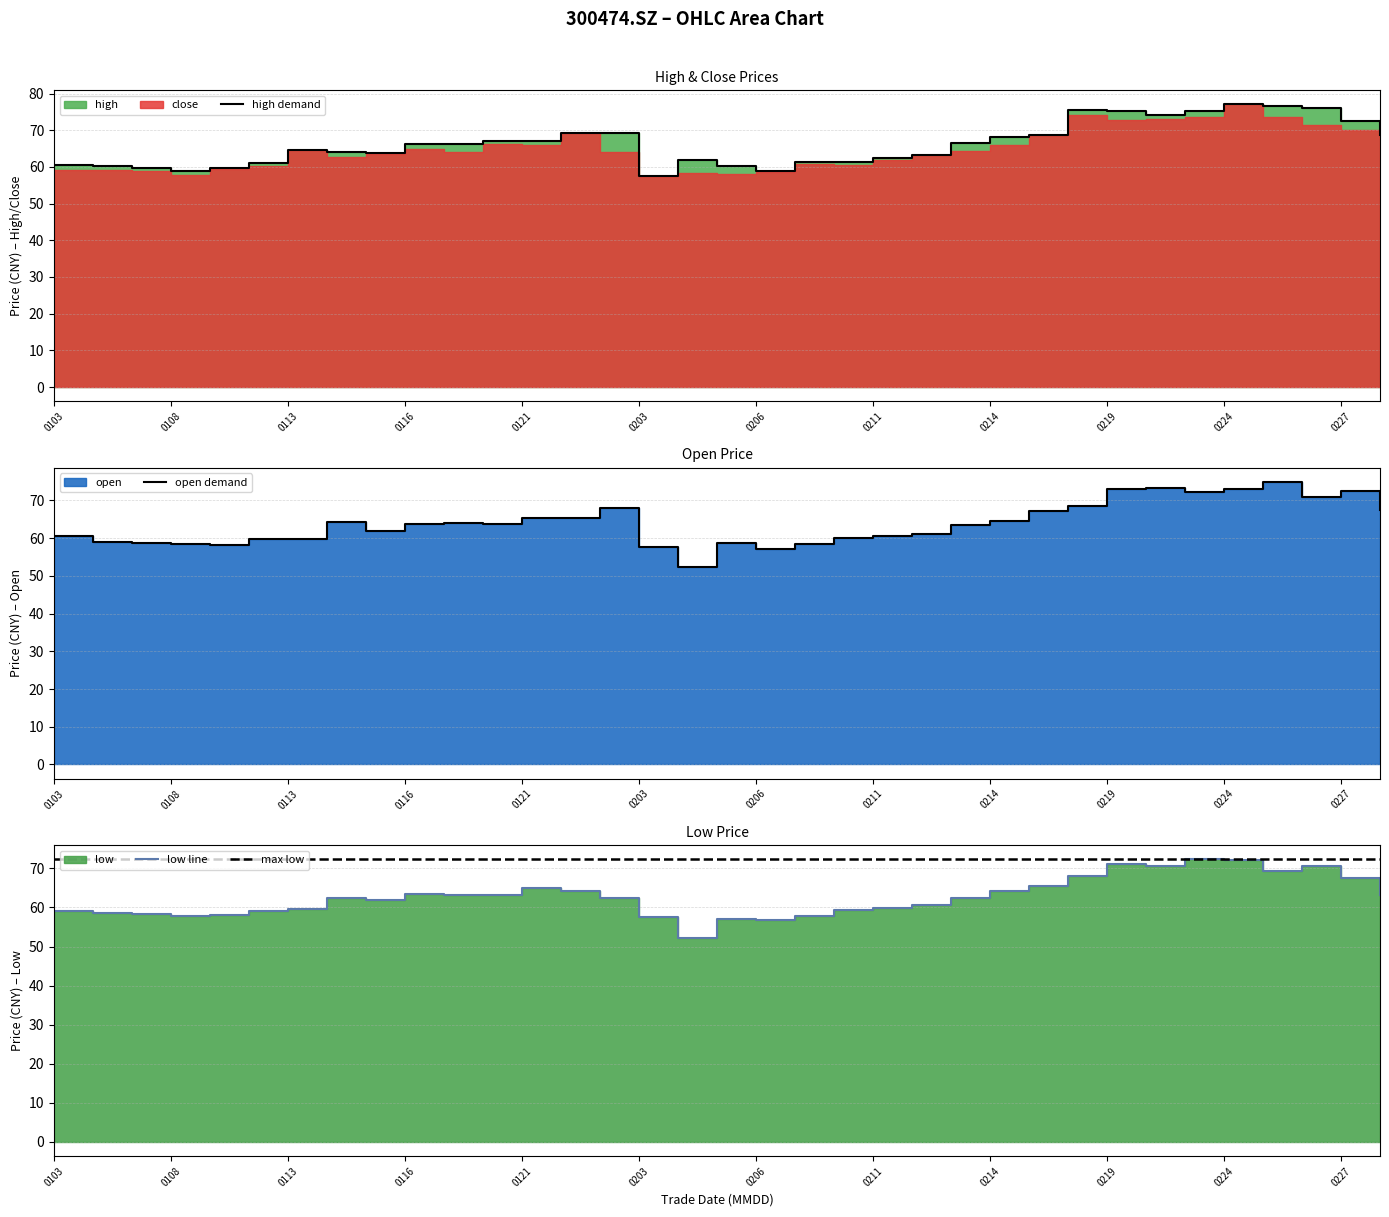

True or false: low has more than 2 interior local peaks.

True